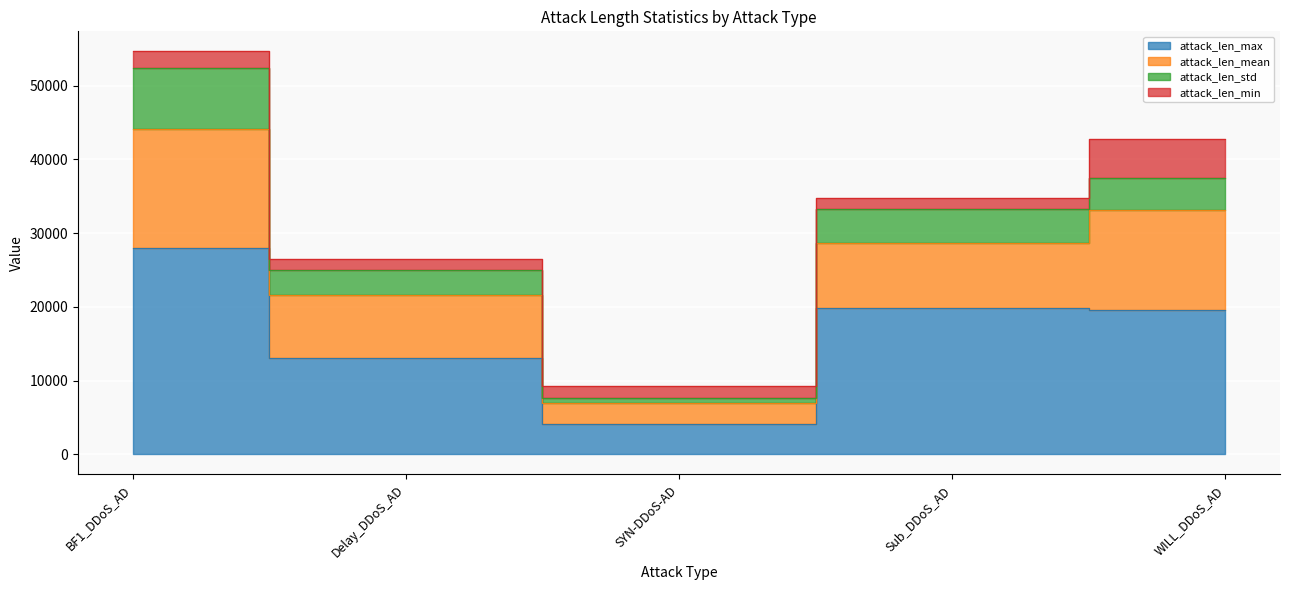

What is the sum of the attack_len_max values at WILL_DDoS_AD and SYN-DDoS-AD?

23658.0